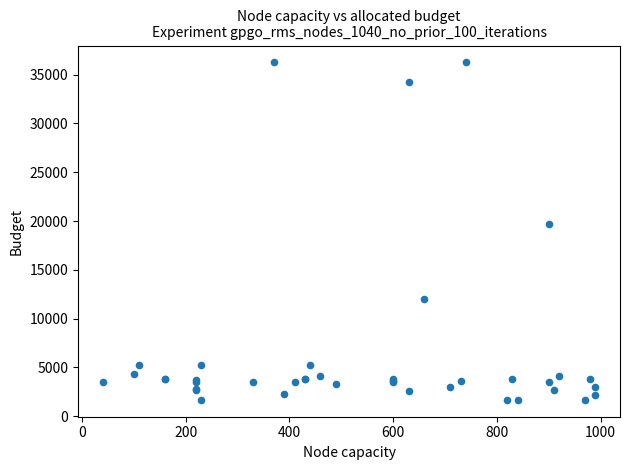

What Y value in the scatter plot is closest to 18967?

19744